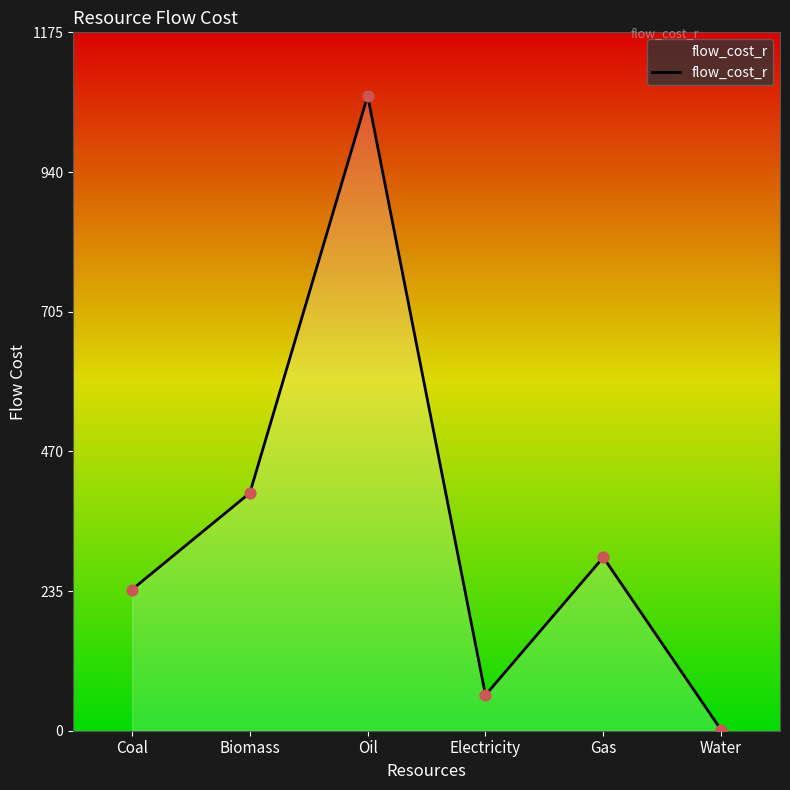

Which has a higher value, Electricity or Gas?

Gas